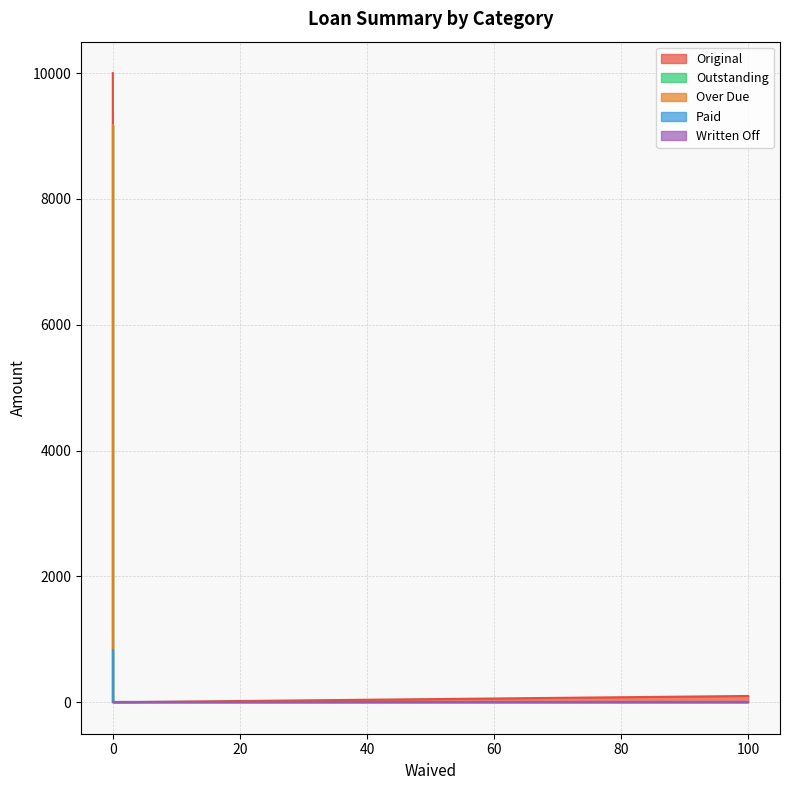

What is the maximum value for Over Due?

10000.0